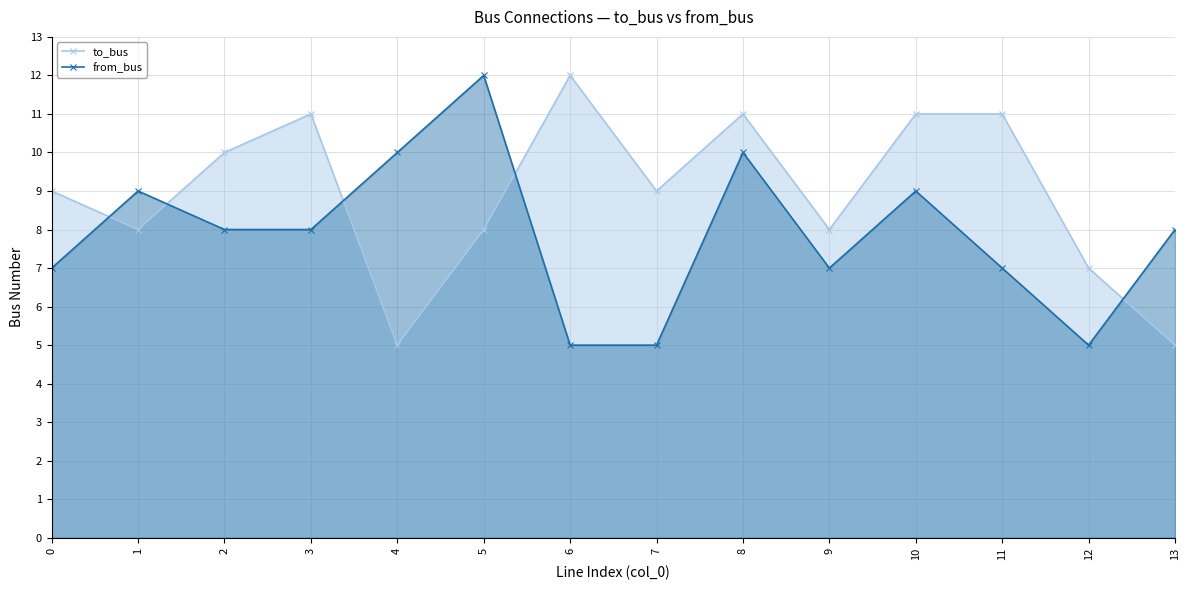

In to_bus, how many points are lower than both neighbors (excluding endpoints)?

4